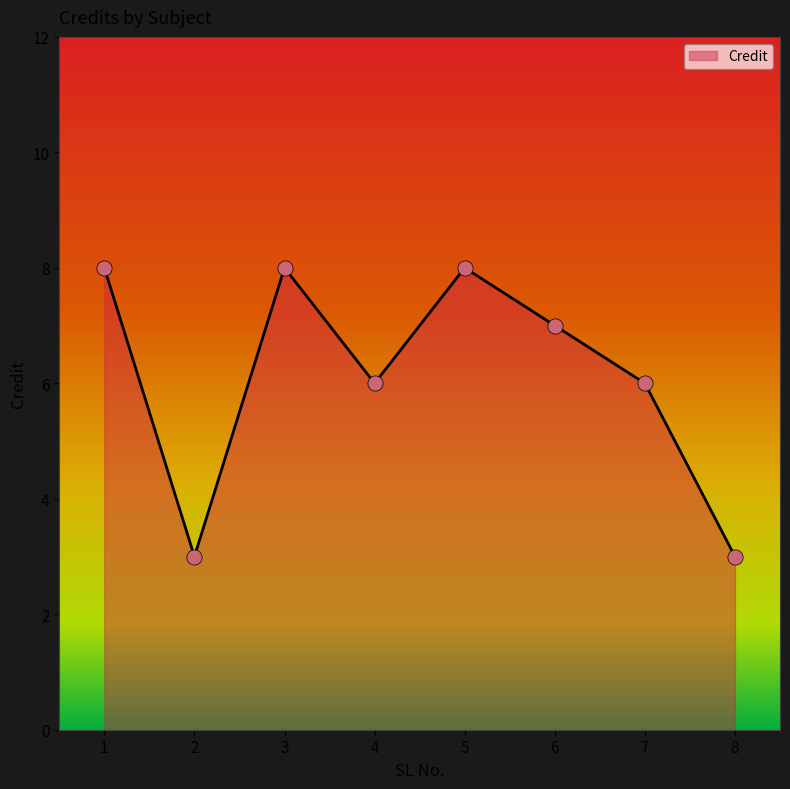

What is the change in value from 2 to 4?

+3